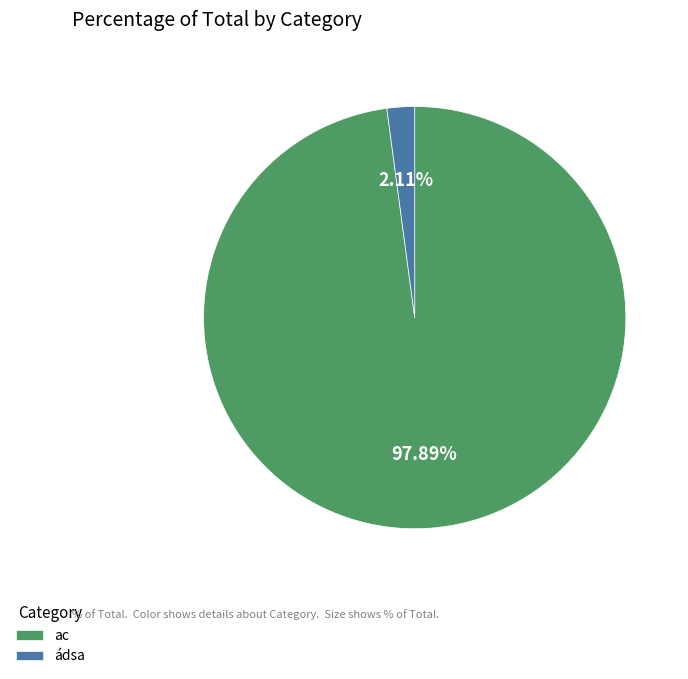

To the nearest percent, what portion does ádsa represent?

2%